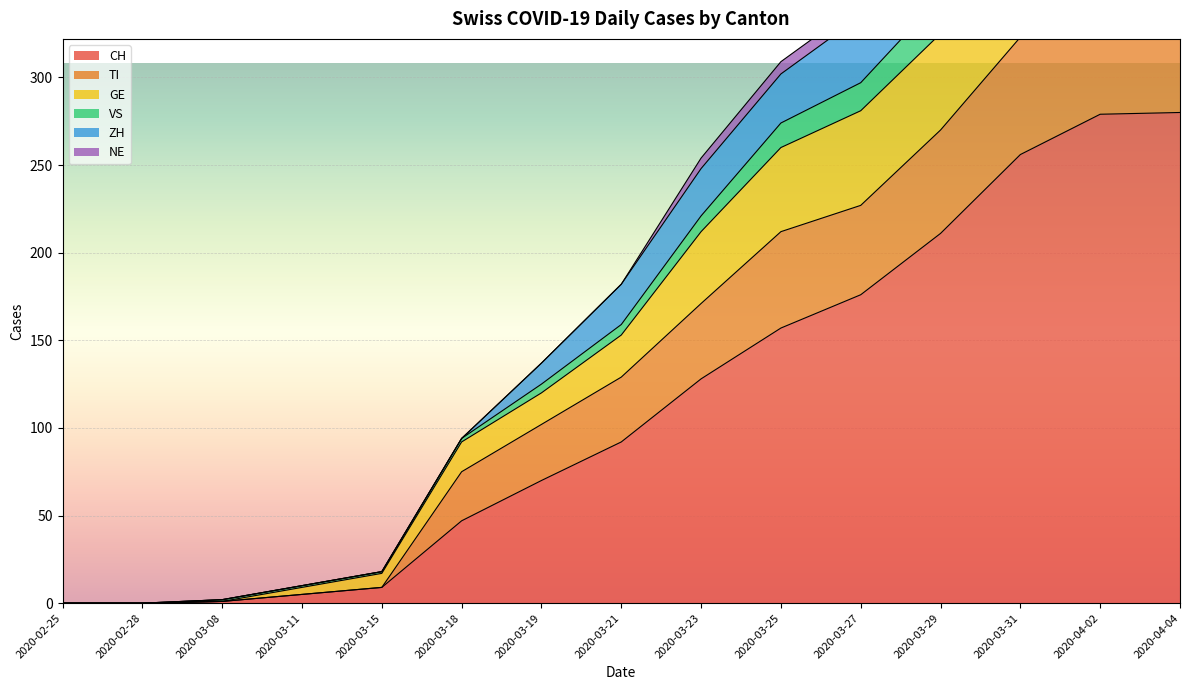

What is the spread (max minus min) of values at 2020-03-21?

90